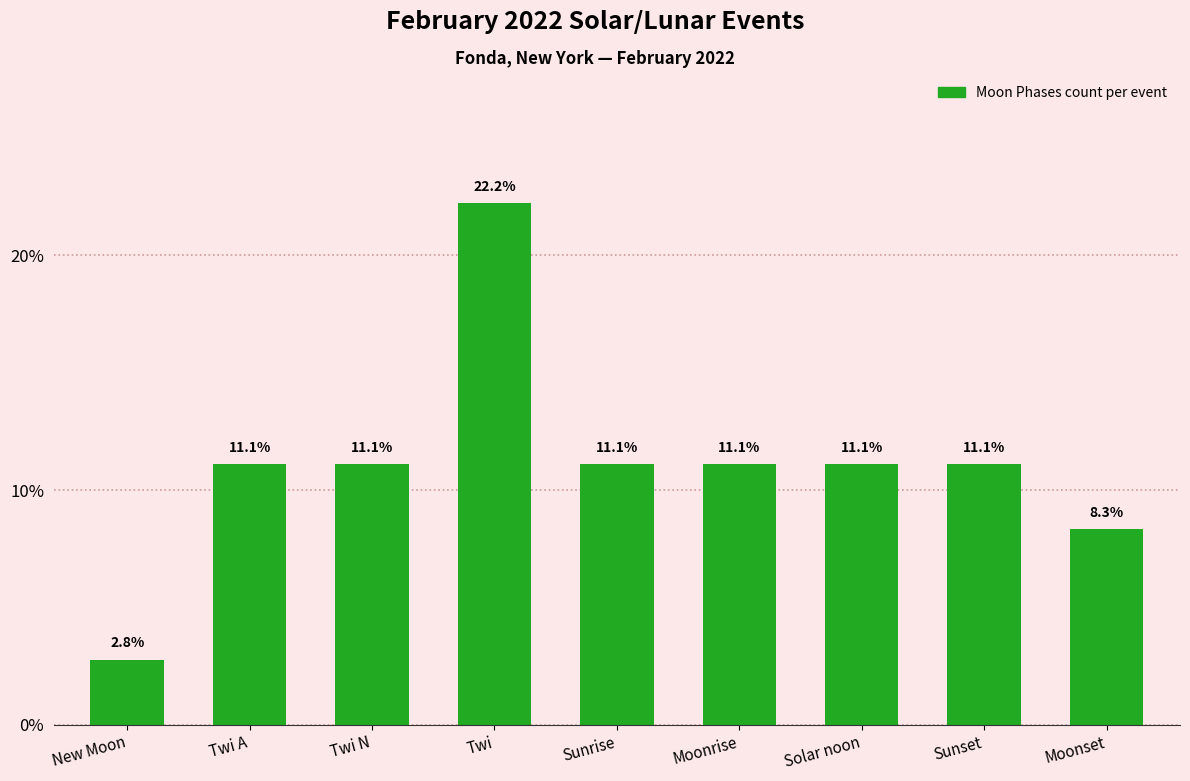

What is the greatest value displayed?

22.2